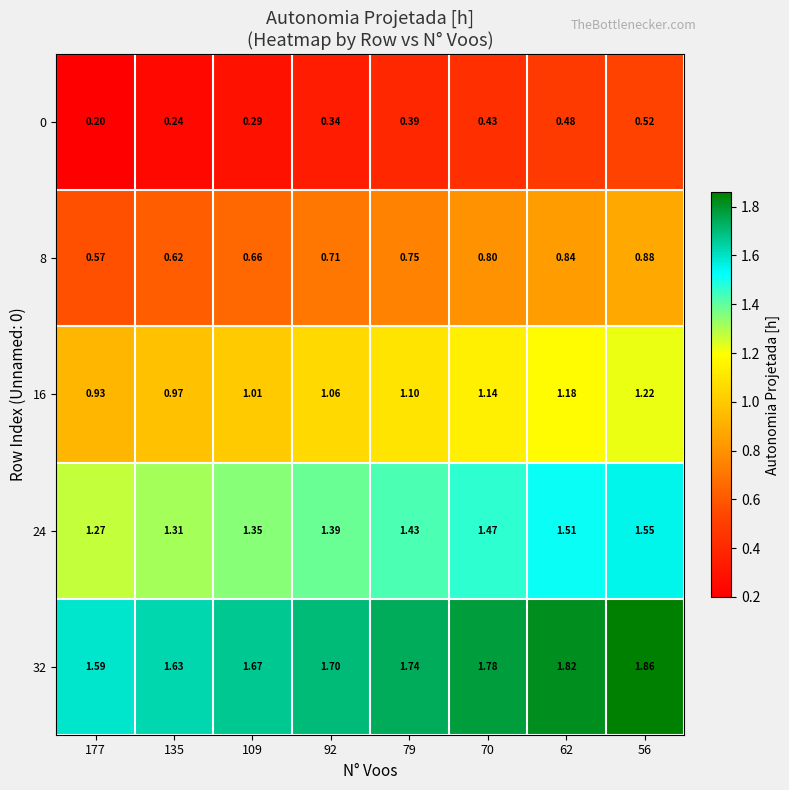

Which category has the lowest value across all series?

177